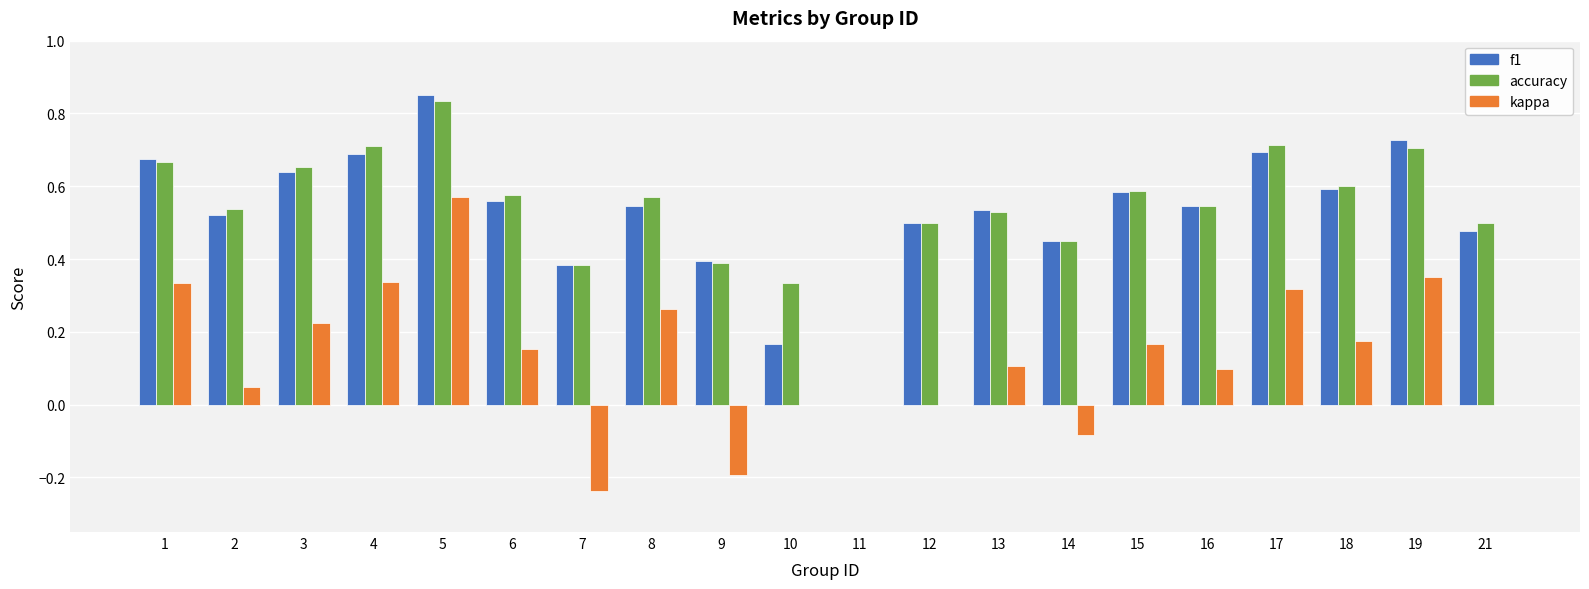

Is it true that accuracy equals 0.6 at 8?

True